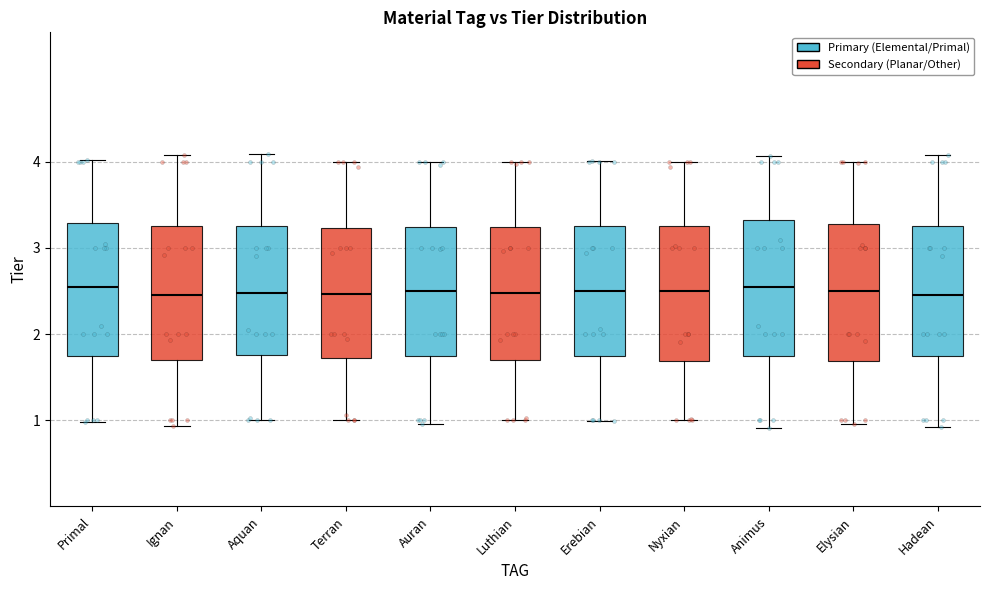

Reading left to right, transcribe this box plot: for each box, give where its median line is, the range the box spans, and where its two whiskers end, as read against the y-axis. The values are not printed on the chart, so give them approximately, as read against the axis.

Primal: median 2.5, box 1.8 to 3.3, whiskers 1.0 to 4.0
Ignan: median 2.5, box 1.7 to 3.3, whiskers 0.9 to 4.1
Aquan: median 2.5, box 1.8 to 3.3, whiskers 1.0 to 4.1
Terran: median 2.5, box 1.7 to 3.2, whiskers 1.0 to 4.0
Auran: median 2.5, box 1.8 to 3.2, whiskers 1.0 to 4.0
Luthian: median 2.5, box 1.7 to 3.2, whiskers 1.0 to 4.0
Erebian: median 2.5, box 1.8 to 3.3, whiskers 1.0 to 4.0
Nyxian: median 2.5, box 1.7 to 3.2, whiskers 1.0 to 4.0
Animus: median 2.5, box 1.8 to 3.3, whiskers 0.9 to 4.1
Elysian: median 2.5, box 1.7 to 3.3, whiskers 1.0 to 4.0
Hadean: median 2.5, box 1.7 to 3.3, whiskers 0.9 to 4.1